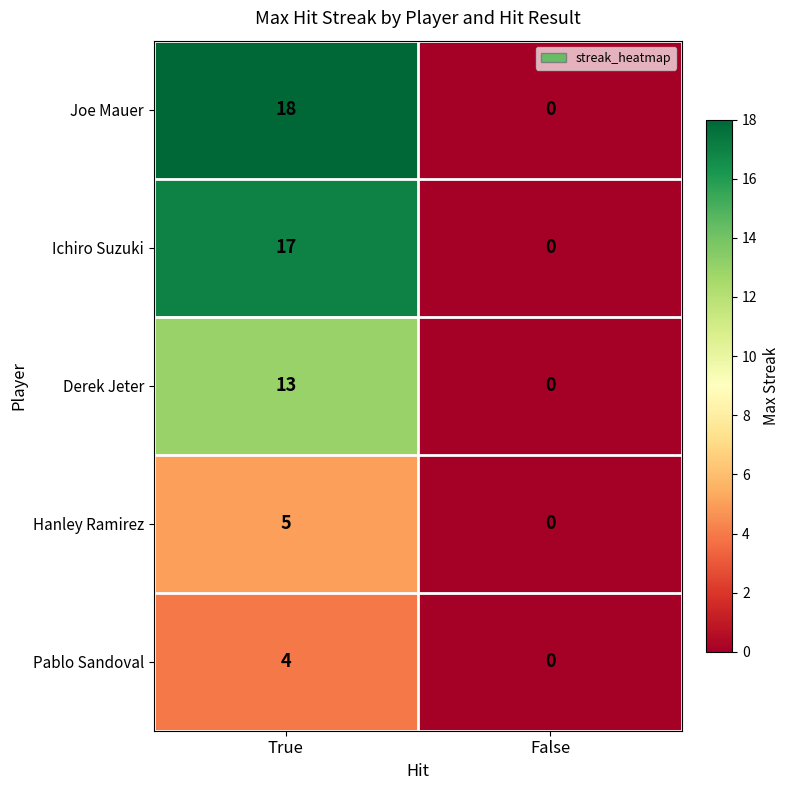

Where is Derek Jeter nearest to the value 6?

False